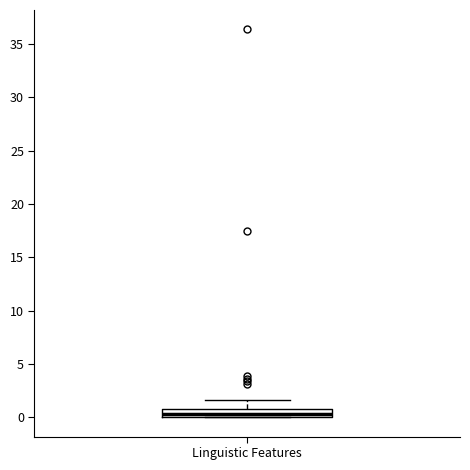

Read this box plot against the y-axis: the position of the median line, the range covered by the box, and the ends of both whiskers. The values are not printed on the chart, so give them approximately, as read against the axis.

median 0.5, box 0.0 to 1.0, whiskers 0.0 to 1.5